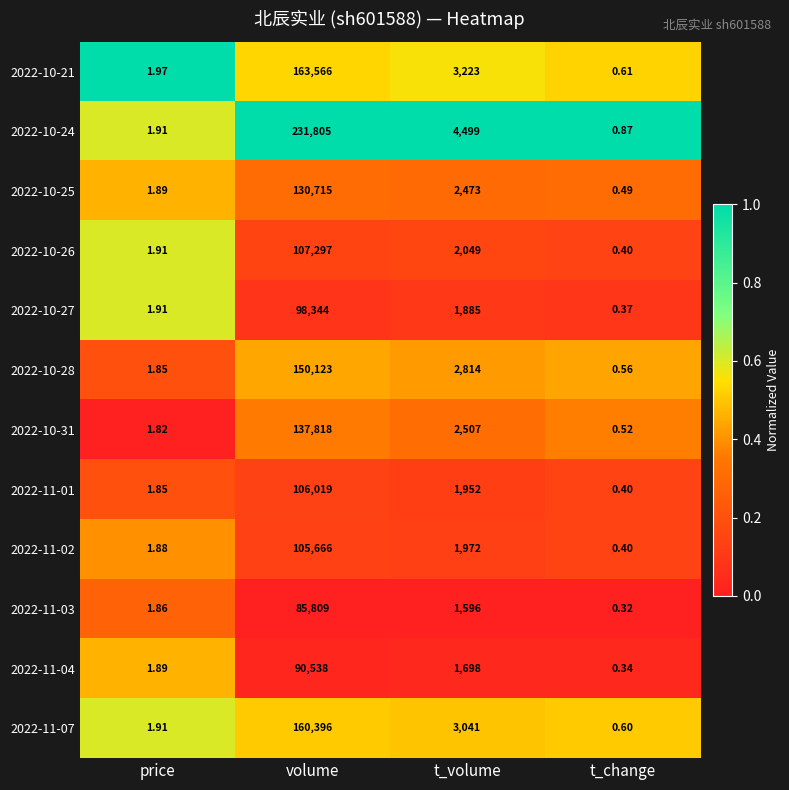

Which series has the widest spread of values?

2022-10-24